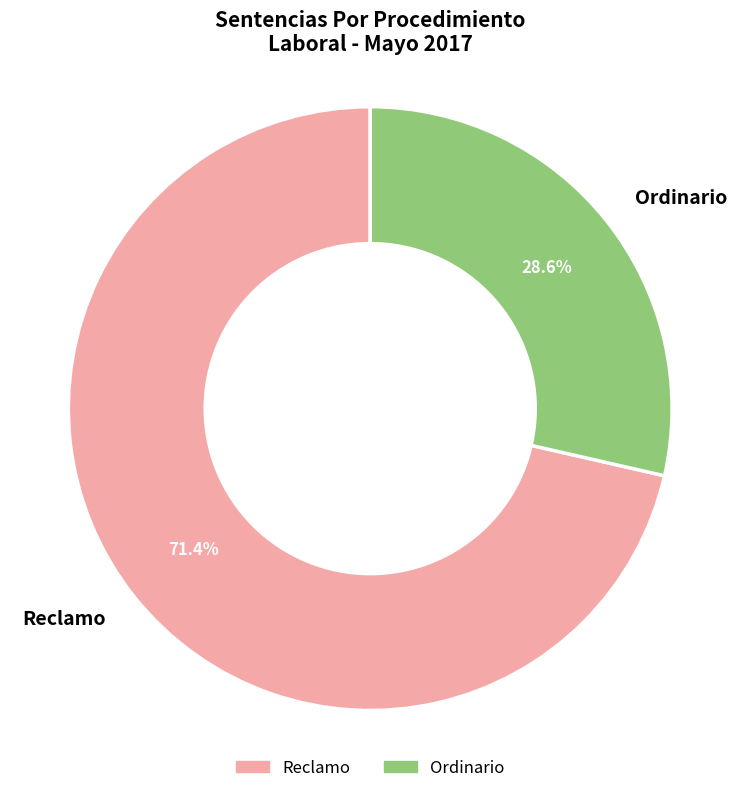

How many segments does this pie chart have?

2